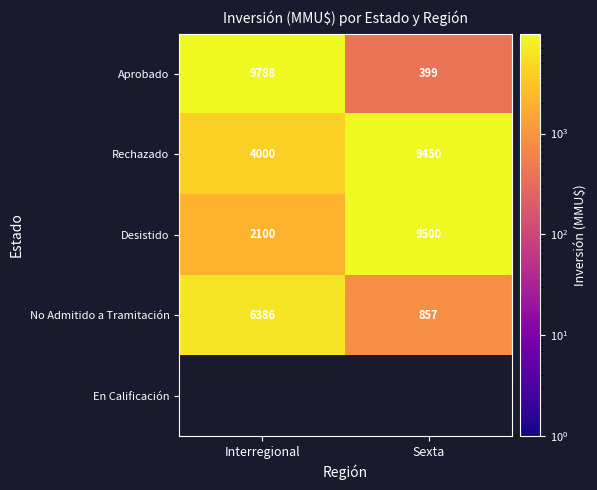

The value of Aprobado at Interregional is 16908.6. True or false?

False